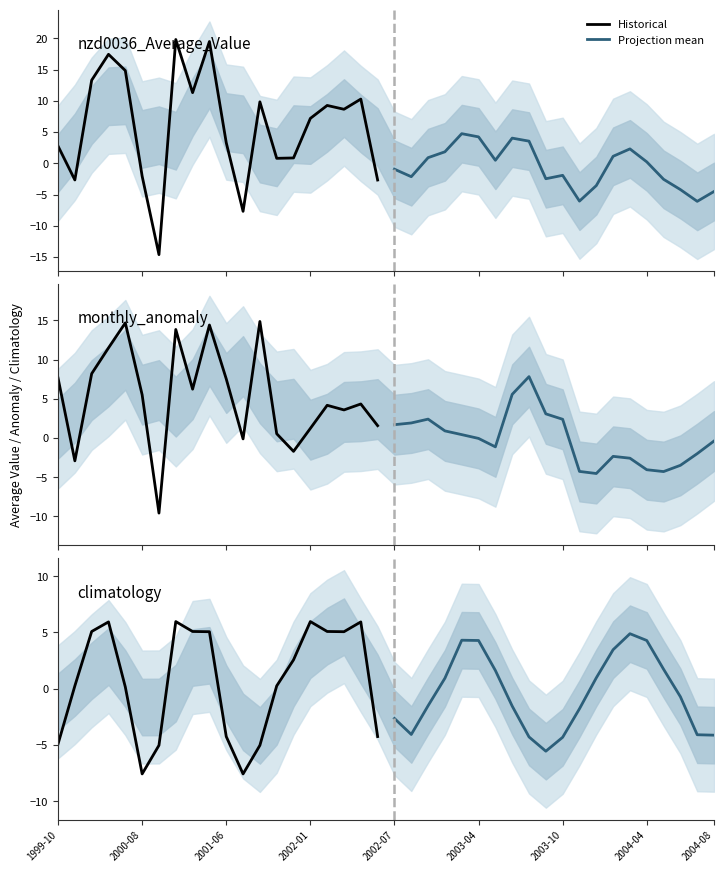

What is the maximum value for Projection mean?

4.9